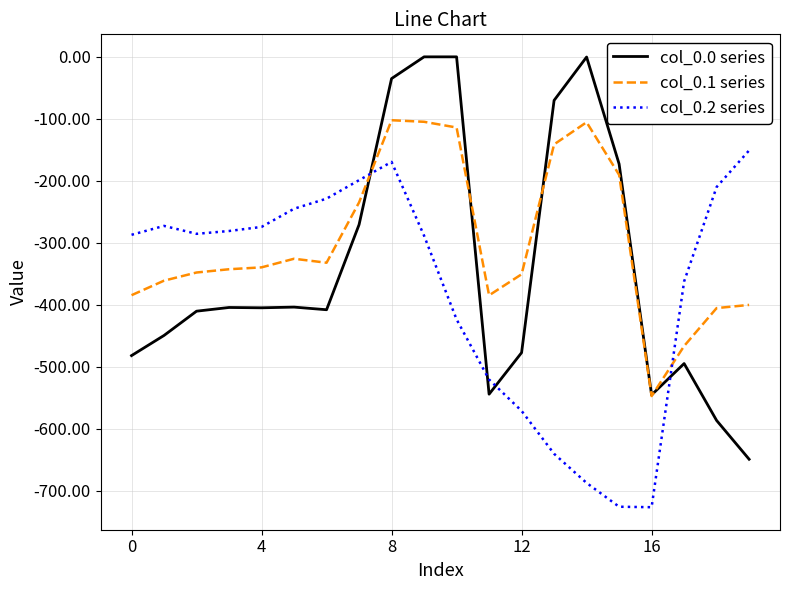

Which series has the widest spread of values?

col_0.0 series